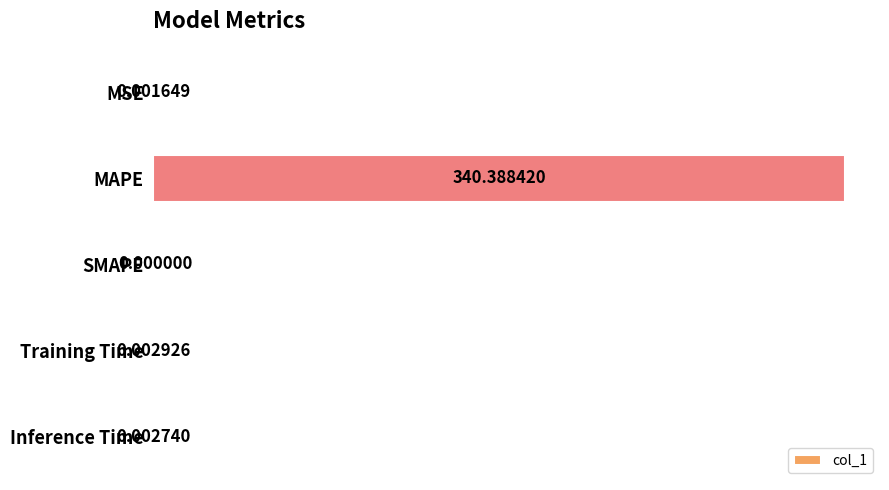

At which category does the chart reach its peak across all series?

MAPE